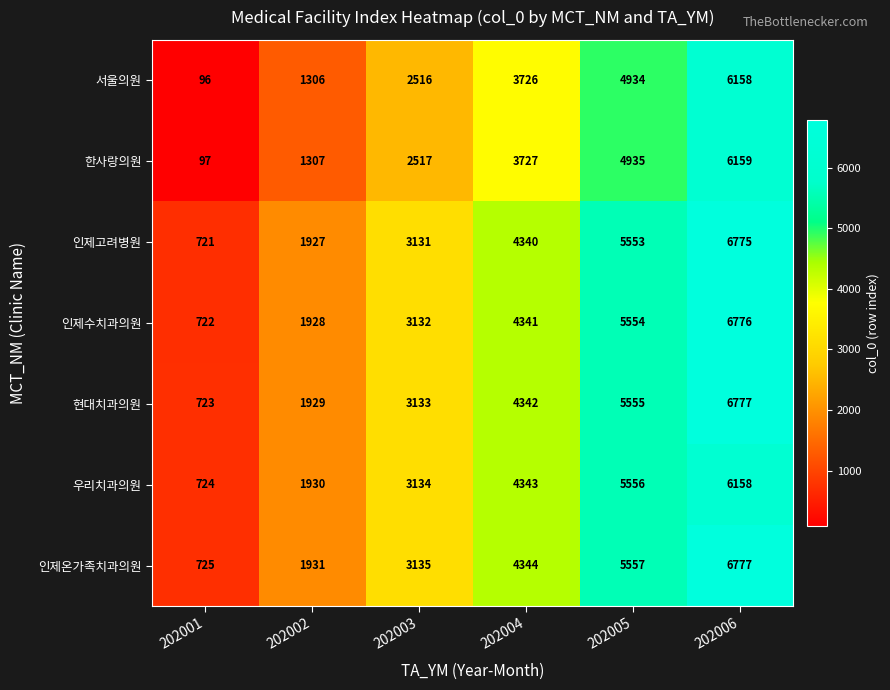

What is the difference between the 한사랑의원 values at 202002 and 202001?

1210